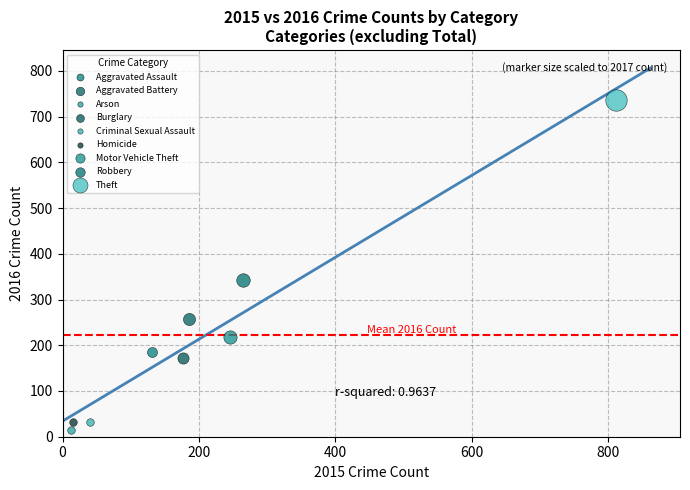

What are all the series names shown in the legend?

Aggravated Assault, Aggravated Battery, Arson, Burglary, Criminal Sexual Assault, Homicide, Motor Vehicle Theft, Robbery, Theft